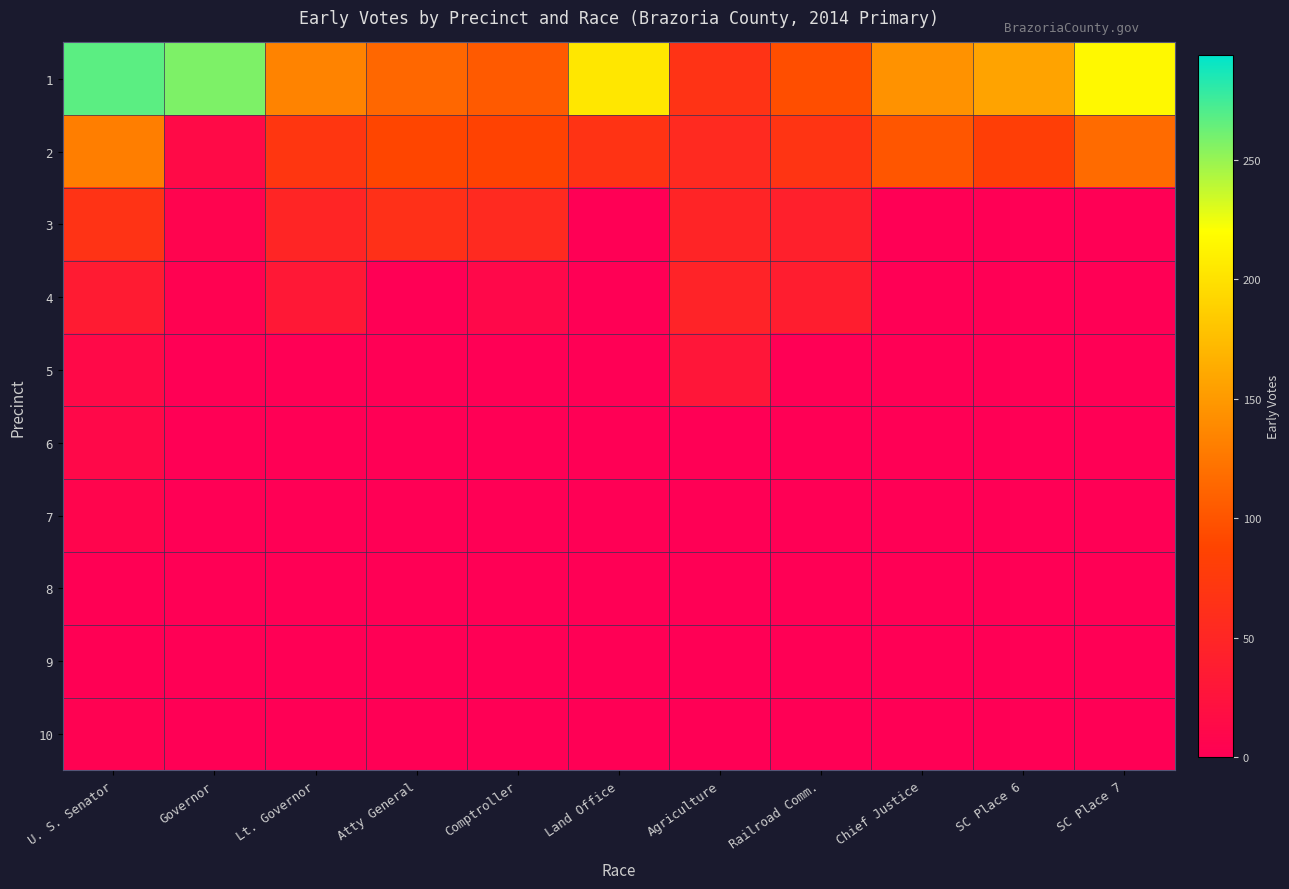

What is the difference between the highest and lowest values at Railroad Comm.?

96